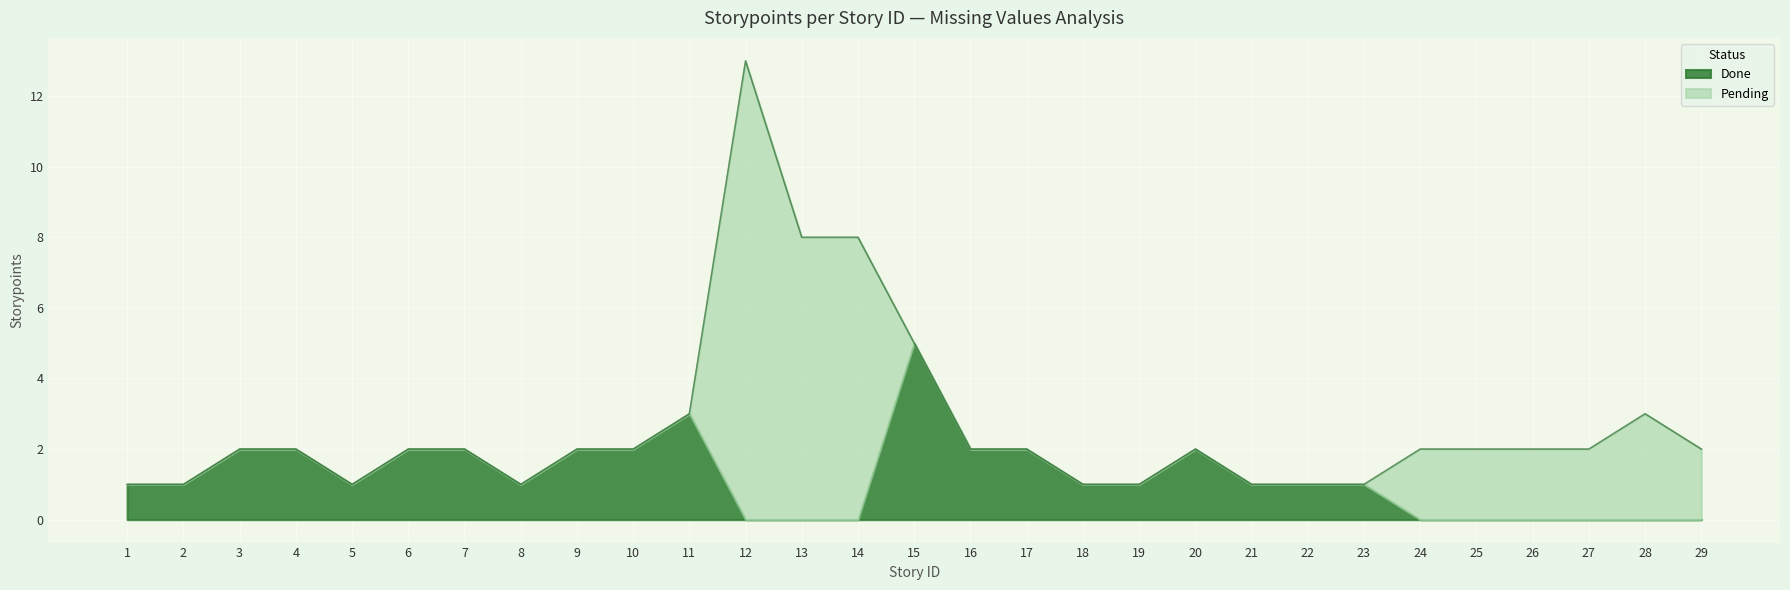

What is the value of the 22nd point from the left?

1